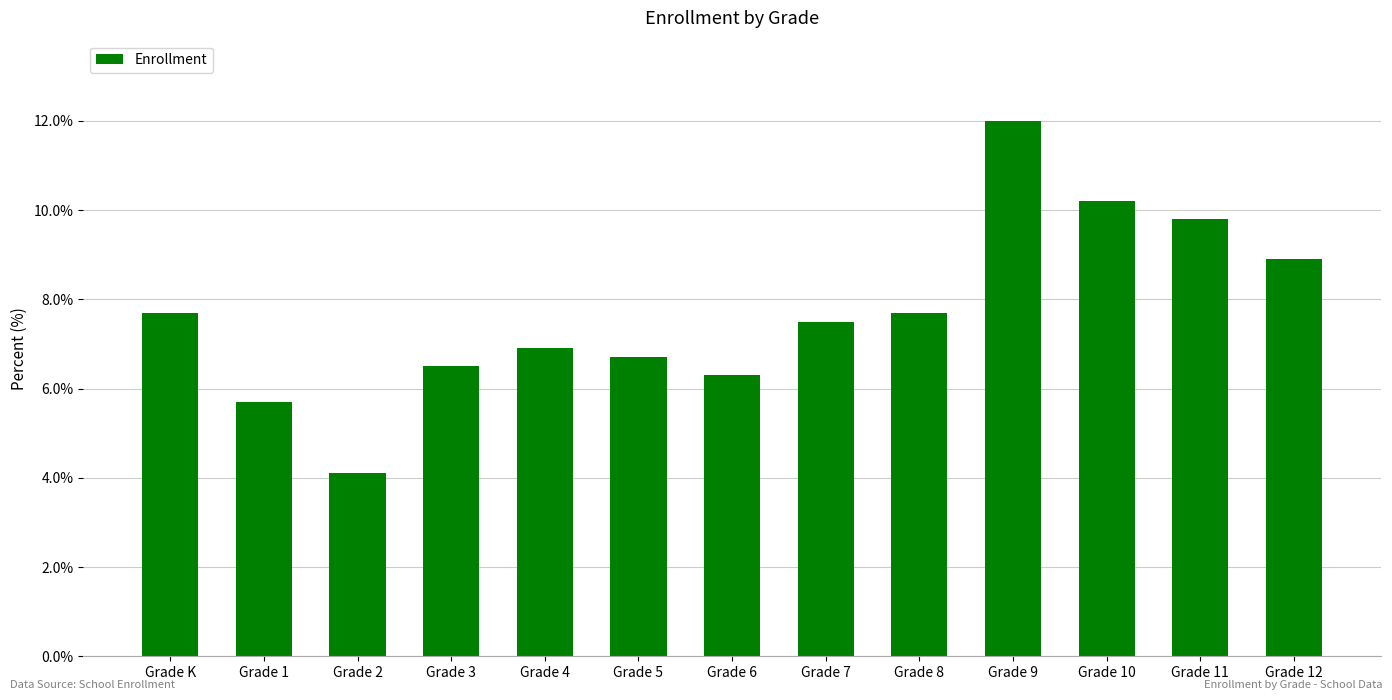

Which category has the lowest value across all series?

Grade 2